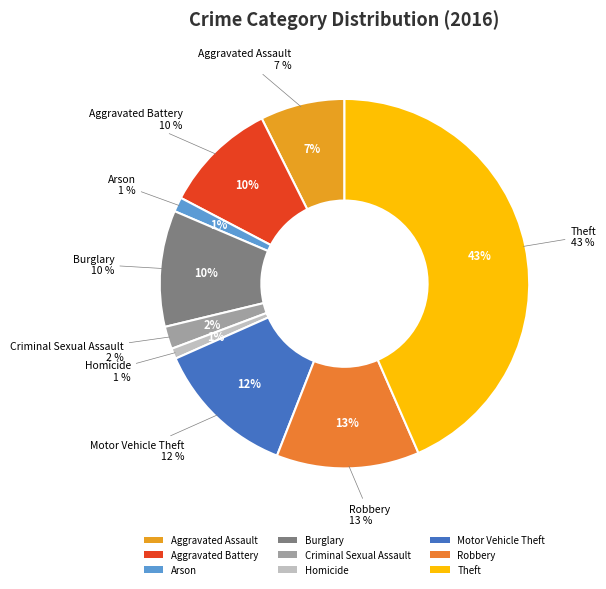

Which has a higher value, Motor Vehicle Theft or Arson?

Motor Vehicle Theft